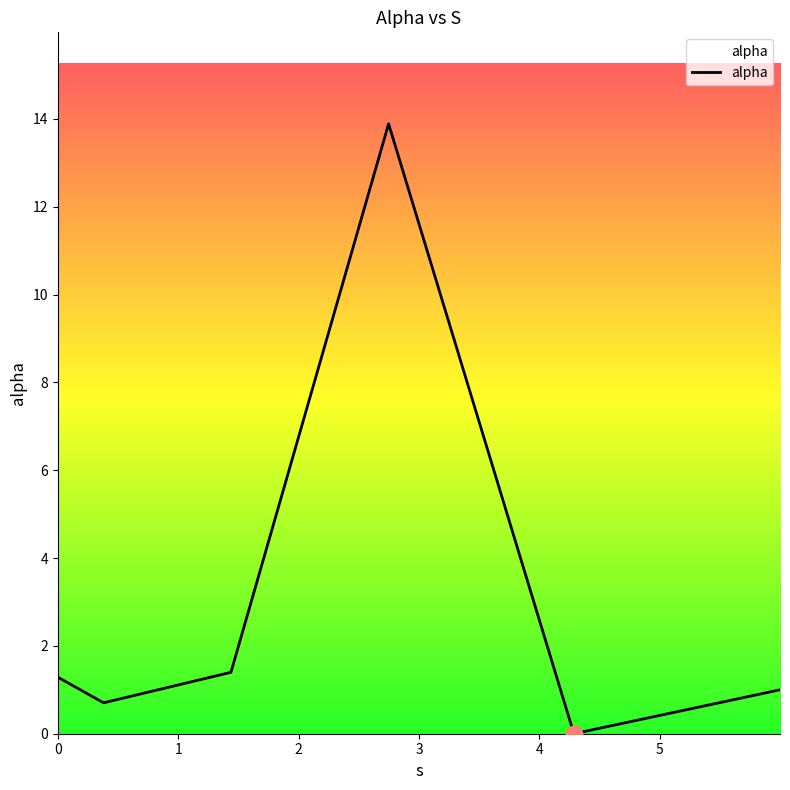

True or false: there are more than 1 points higher than both neighbors.

False